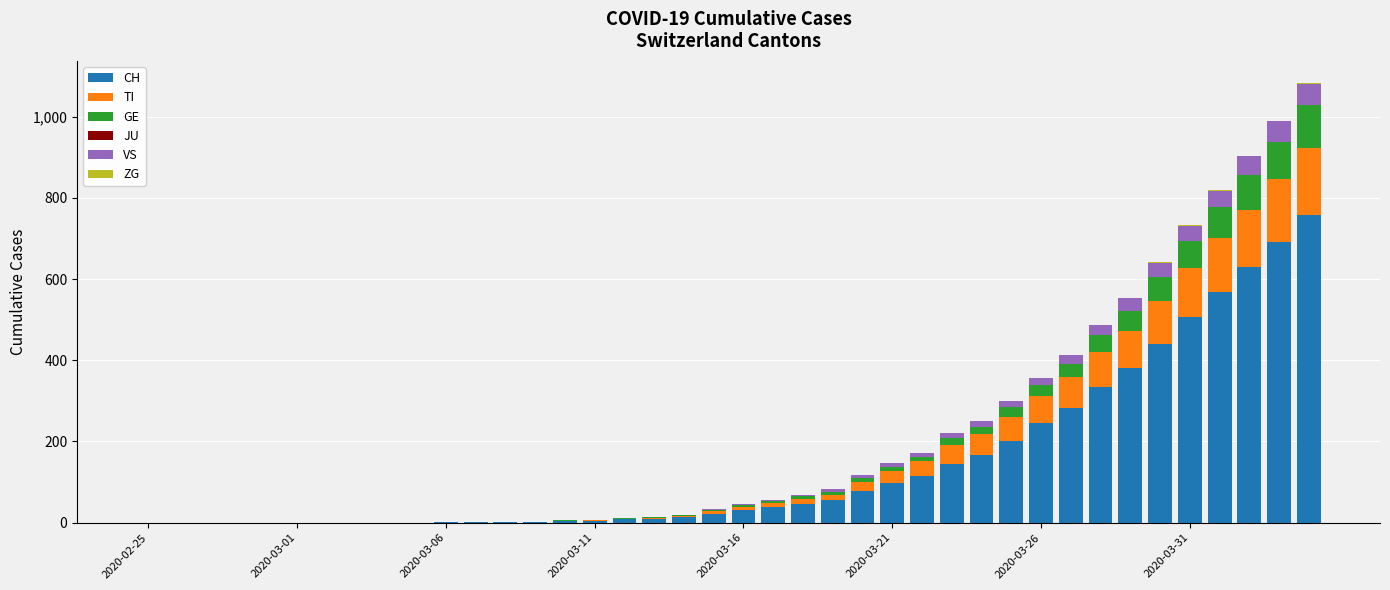

What is the highest value of the CH series?

757